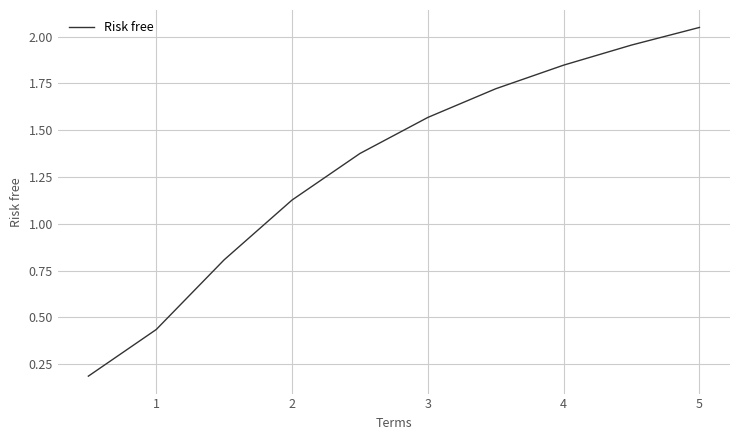

What is the difference between the maximum and minimum values?

1.9